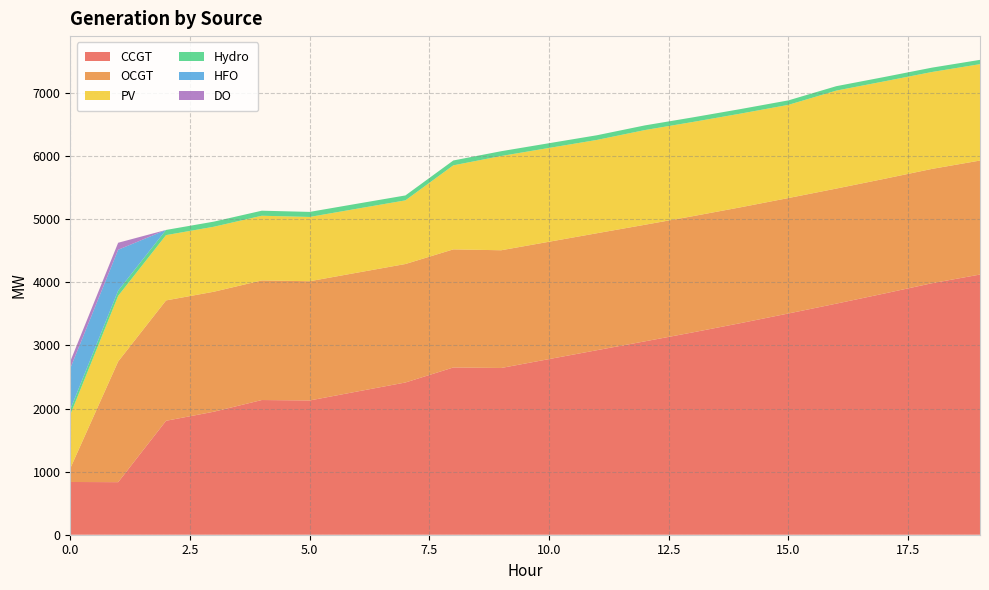

Reading left to right, transcribe all the data shown in this chart.

CCGT: 0=836	1=833	2=1806	3=1950	4=2135	5=2128	6=2271	7=2413	8=2651	9=2643	10=2784	11=2925	12=3065	13=3207	14=3354	15=3507	16=3663	17=3823	18=3987	19=4124
OCGT: 0=216	1=1913	2=1908	3=1902	4=1896	5=1890	6=1884	7=1878	8=1872	9=1866	10=1860	11=1854	12=1848	13=1842	14=1836	15=1830	16=1824	17=1818	18=1812	19=1807
PV: 0=850	1=1040	2=1035	3=1030	4=1025	5=1019	6=1014	7=1009	8=1332	9=1494	10=1487	11=1479	12=1501	13=1493	14=1485	15=1477	16=1553	17=1545	18=1536	19=1528
Hydro: 0=84	1=83	2=82	3=81	4=80	5=80	6=79	7=78	8=77	9=76	10=75	11=74	12=74	13=73	14=72	15=71	16=70	17=69	18=69	19=68
HFO: 0=651	1=648	2=0	3=0	4=0	5=0	6=0	7=0	8=0	9=0	10=0	11=0	12=0	13=0	14=0	15=0	16=0	17=0	18=0	19=0
DO: 0=111	1=111	2=0	3=0	4=0	5=0	6=0	7=0	8=0	9=0	10=0	11=0	12=0	13=0	14=0	15=0	16=0	17=0	18=0	19=0